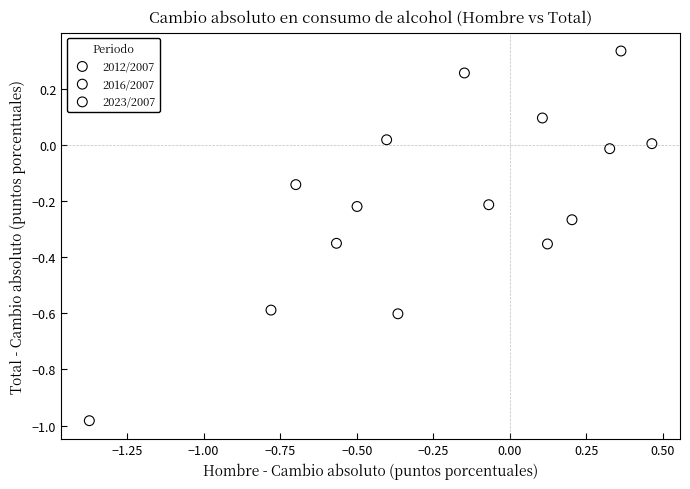

Which series contains the highest Y value?

2016/2007